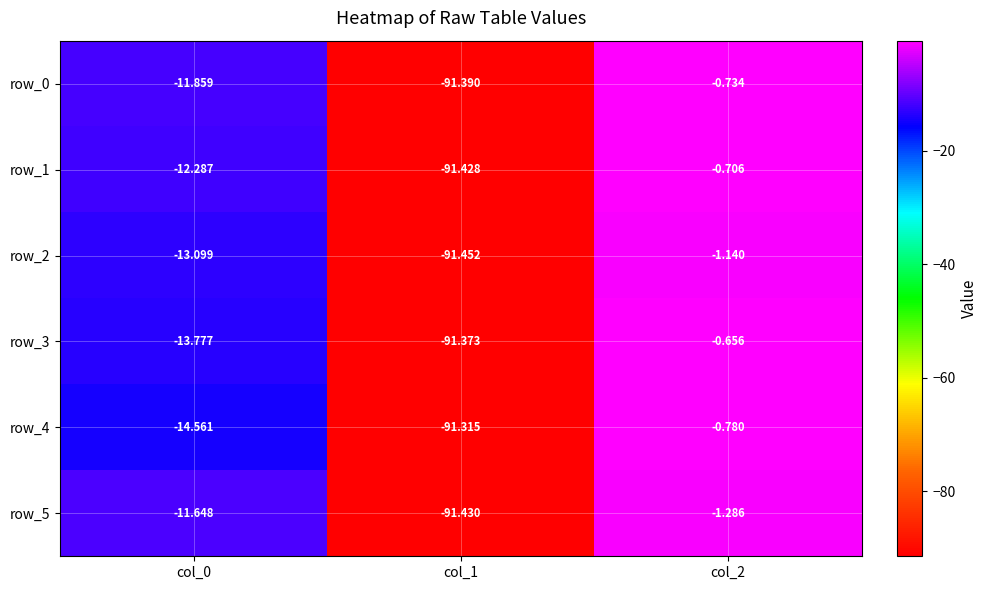

How many distinct data groups are displayed?

6